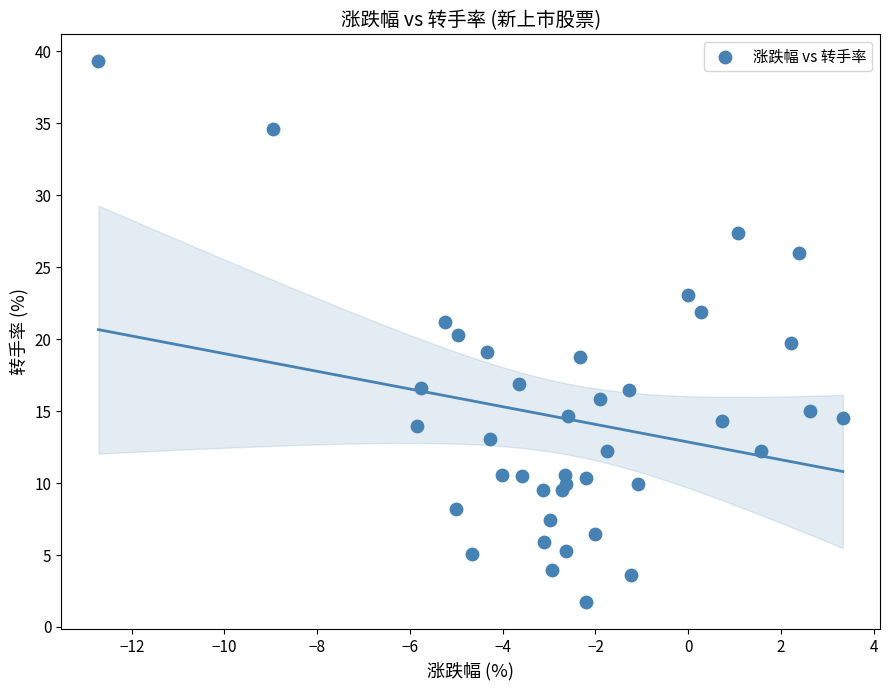

What is the range of Y values (max minus min)?

37.6